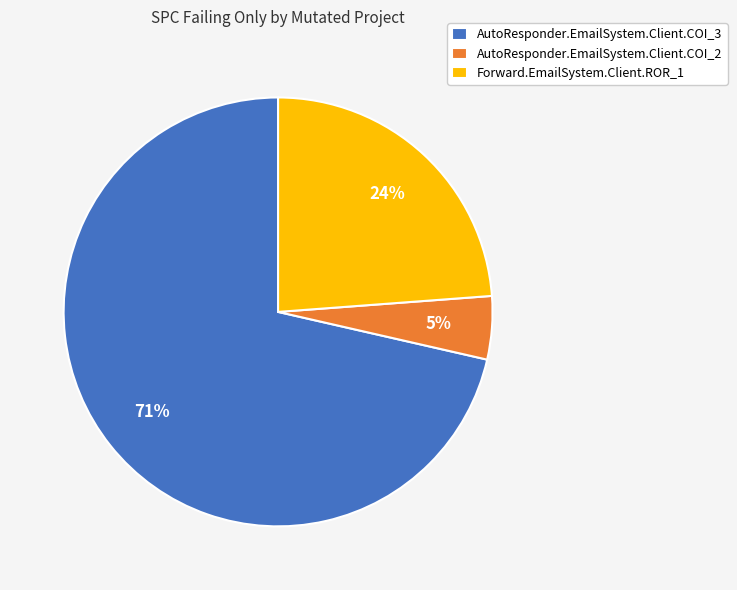

Which category accounts for the majority?

AutoResponder.EmailSystem.Client.COI_3